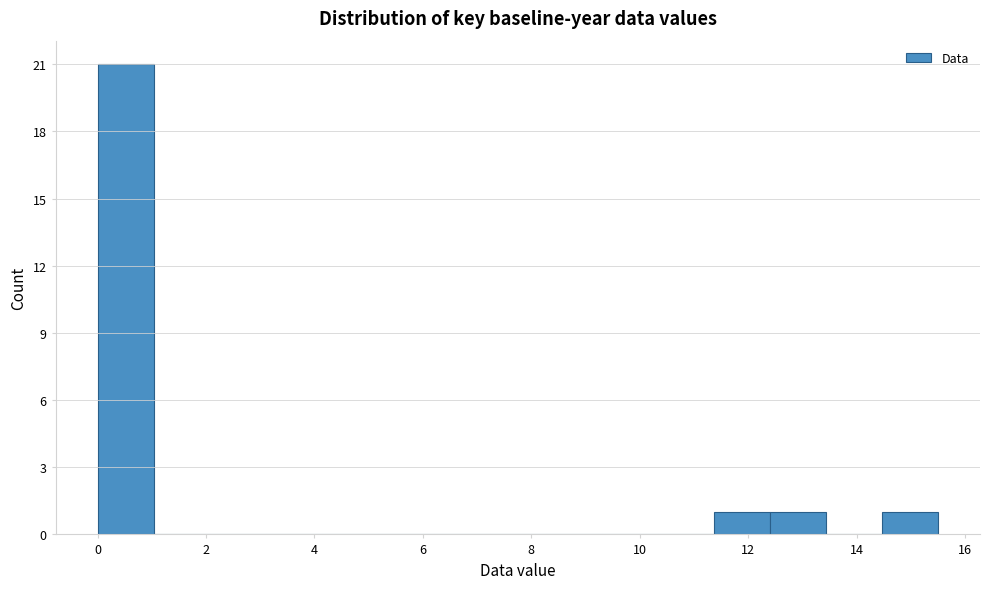

Reading left to right, list every bar in this chart as the range it spans on the x-axis followed by its height. Neither the bar edges nor the heights are printed on the chart, so give them approximately, as read against the axes.

0.0 to 1.0: 21
1.0 to 2.0: 0
2.0 to 3.2: 0
3.2 to 4.2: 0
4.2 to 5.2: 0
5.2 to 6.2: 0
6.2 to 7.2: 0
7.2 to 8.2: 0
8.2 to 9.4: 0
9.4 to 10.4: 0
10.4 to 11.4: 0
11.4 to 12.4: 1
12.4 to 13.4: 1
13.4 to 14.4: 0
14.4 to 15.6: 1